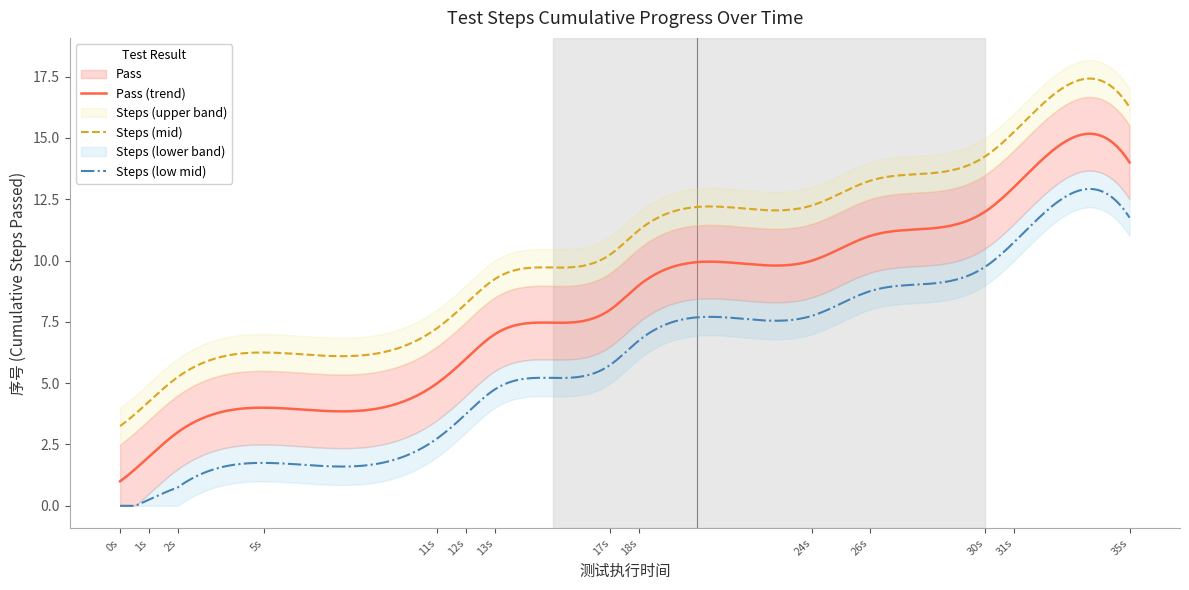

True or false: Pass (trend) and Steps (mid) intersect in this chart.

False